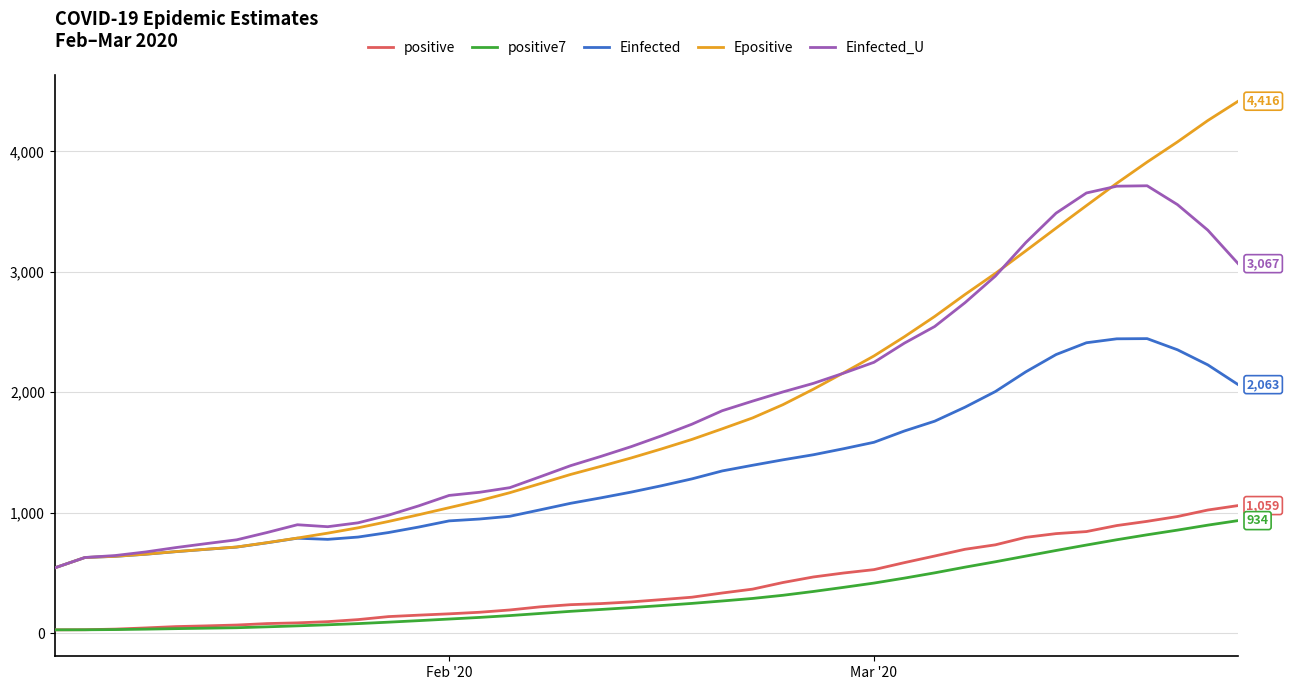

What is the smallest value displayed?

27.0